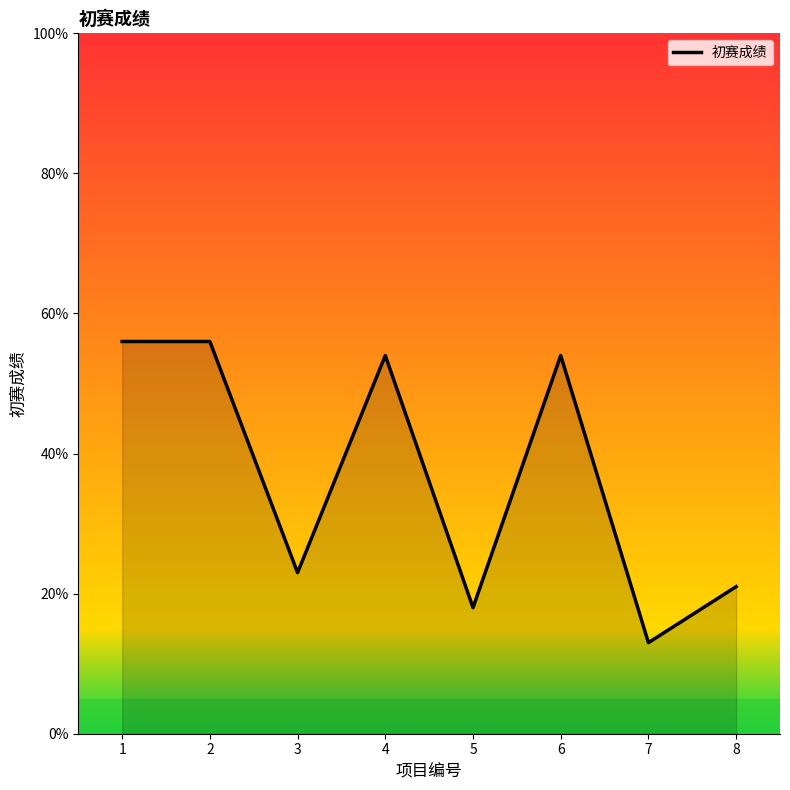

True or false: the data shows 21 at 8.

True